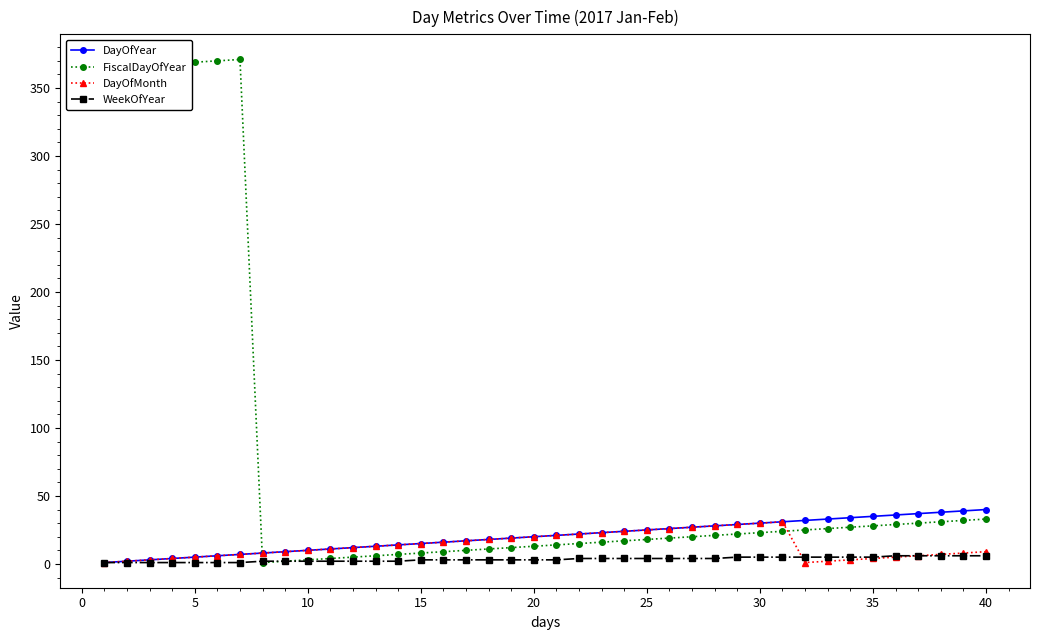

What is the greatest value displayed?

371